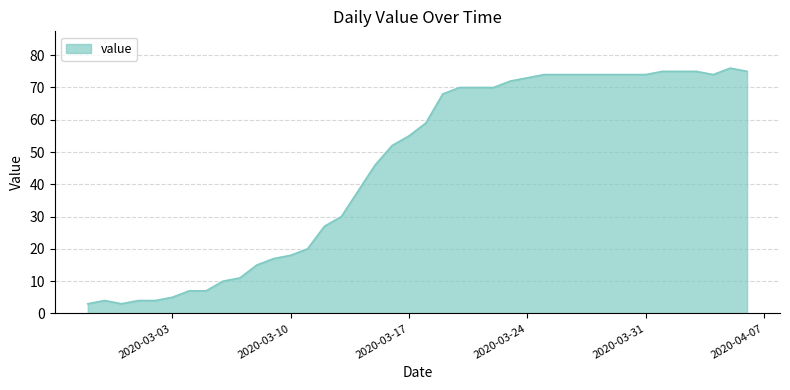

What is the difference between the maximum and minimum values?

73